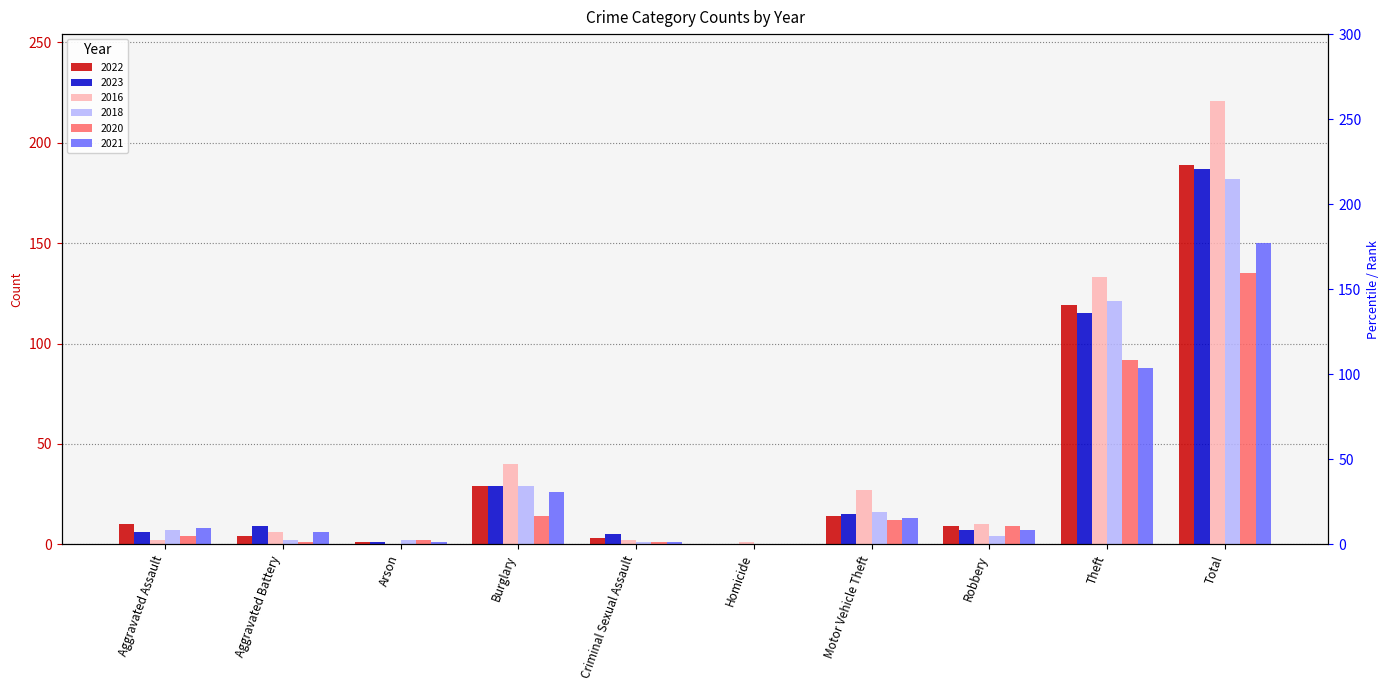

What is the difference between the maximum and minimum values in the 2022 series?

189